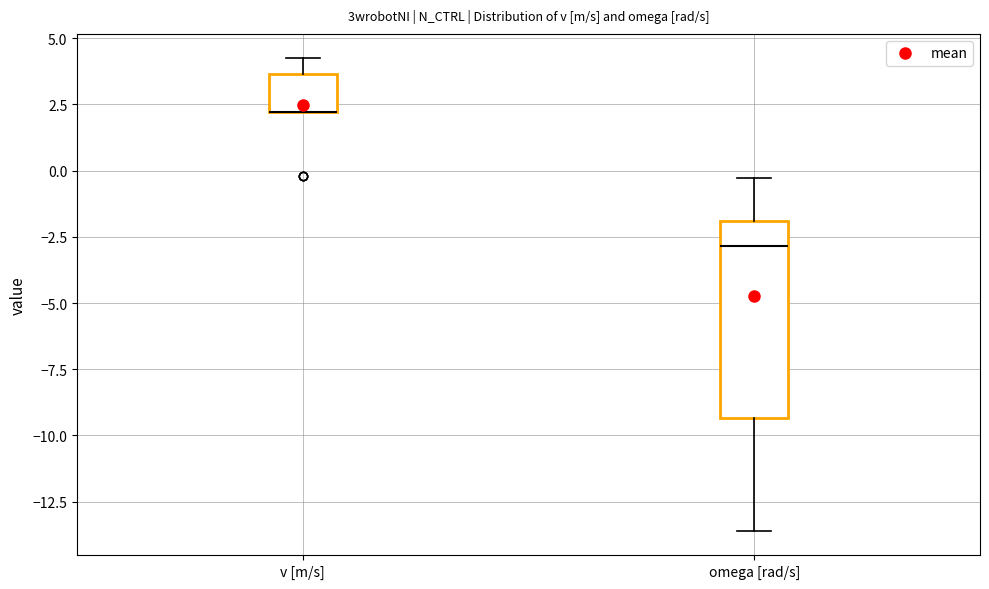

Reading left to right, transcribe this box plot: for each box, give where its median line is, the range the box spans, and where its two whiskers end, as read against the y-axis. The values are not printed on the chart, so give them approximately, as read against the axis.

v [m/s]: median 2.0 (drawn on the box's lower edge), box 2.0 to 3.5, whiskers 2.0 to 4.5
omega [rad/s]: median -3.0, box -9.5 to -2.0, whiskers -13.5 to -0.5